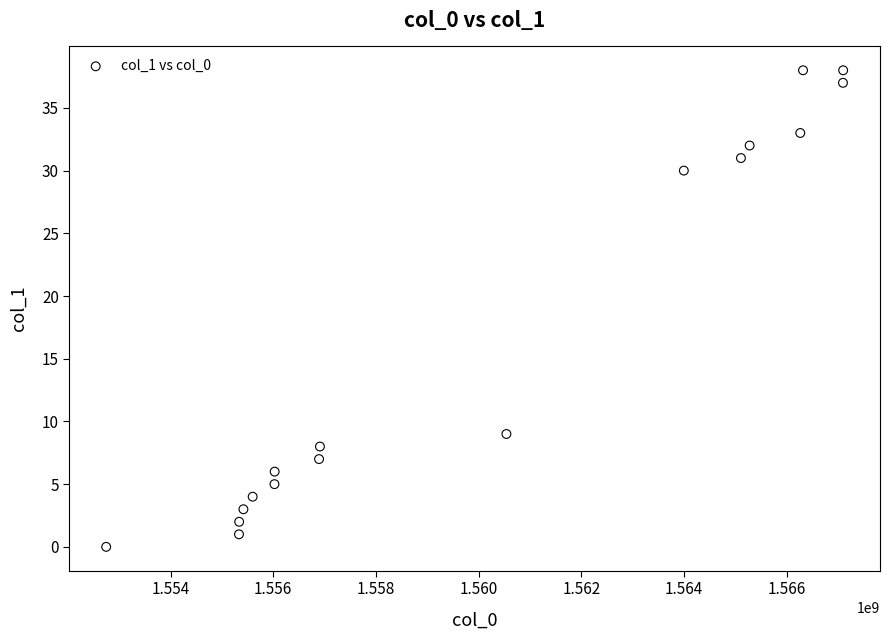

What Y value in the scatter plot is closest to 19?

9